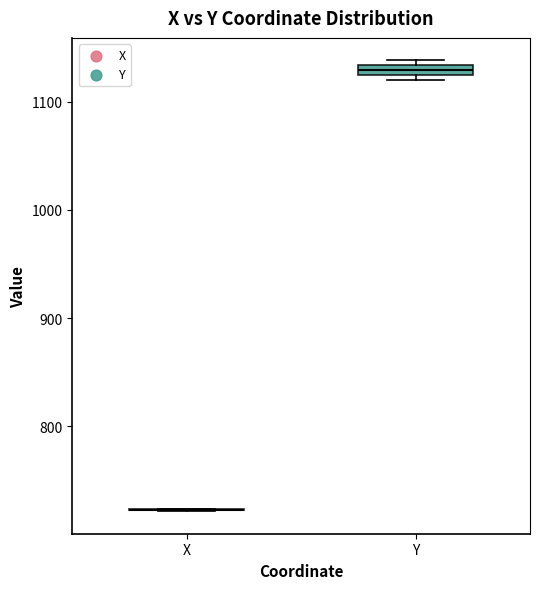

Where is the lower edge of the box for Y on the y-axis? The values are not printed on the chart, so give them approximately, as read against the axis.

1120